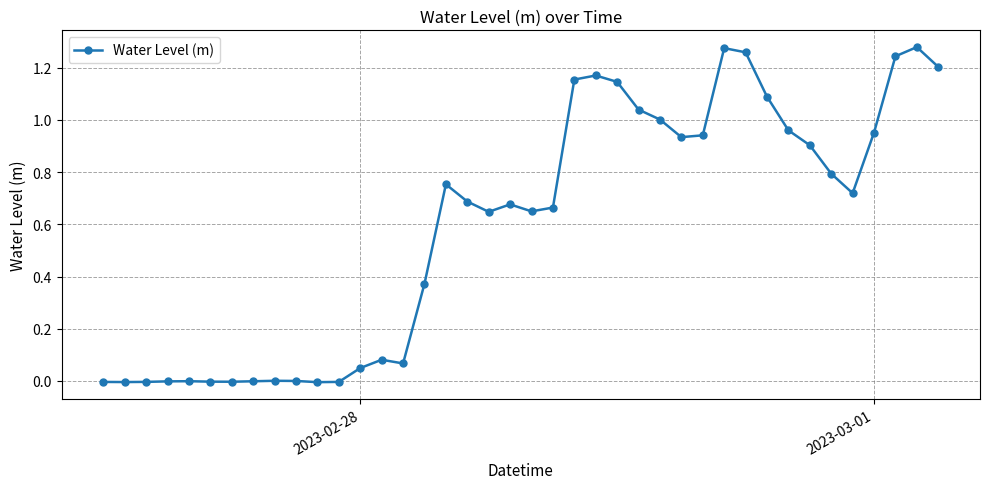

What is the sum of all values?

23.7